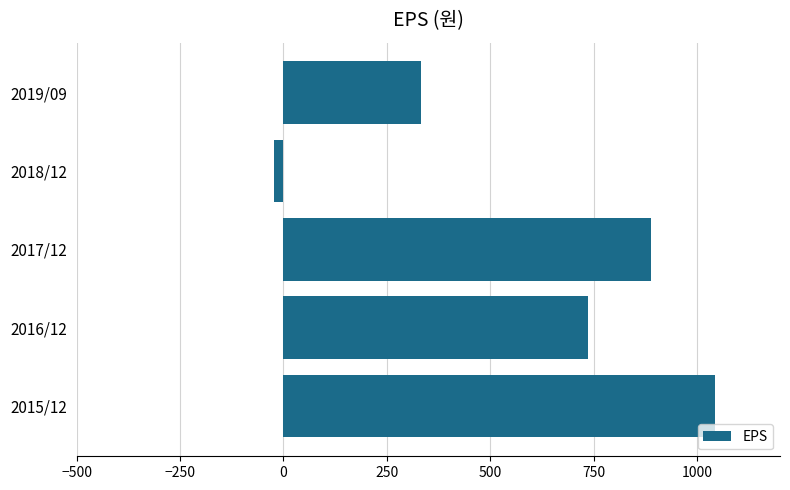

Rank the categories by value from highest to lowest.

2015/12, 2017/12, 2016/12, 2019/09, 2018/12